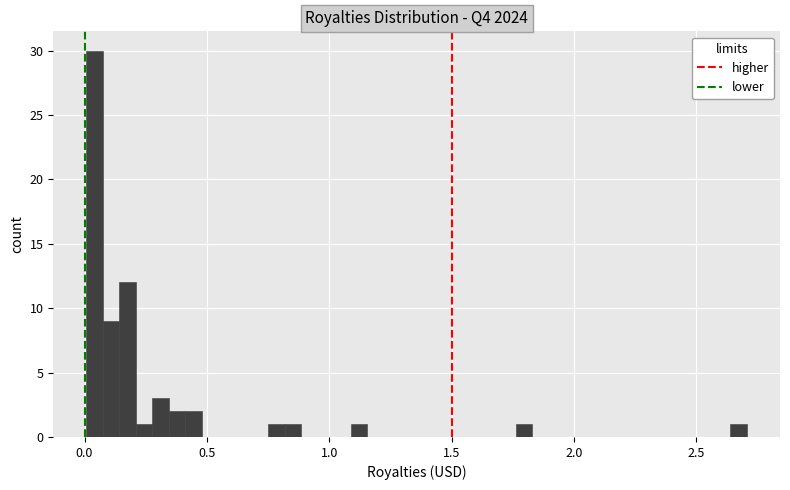

Around what value on the x-axis is the tallest bar? Give the approximate position of its centre, as read against the axis.

0.05